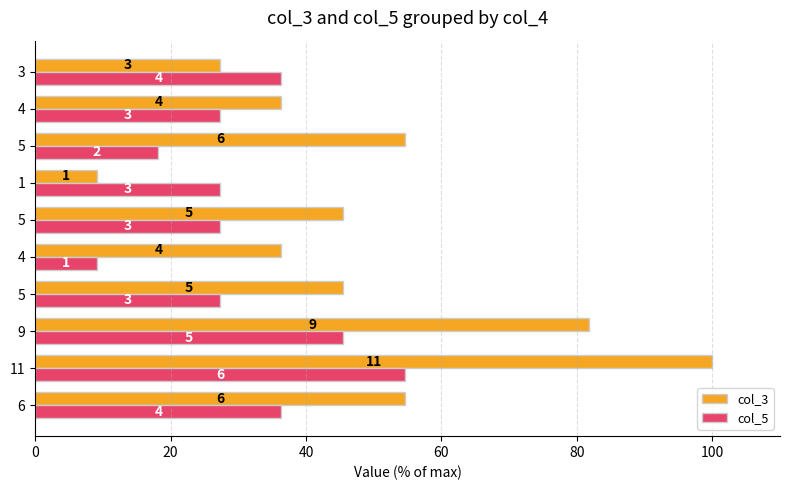

List the series in order of their overall mean, highest first.

col_3, col_5